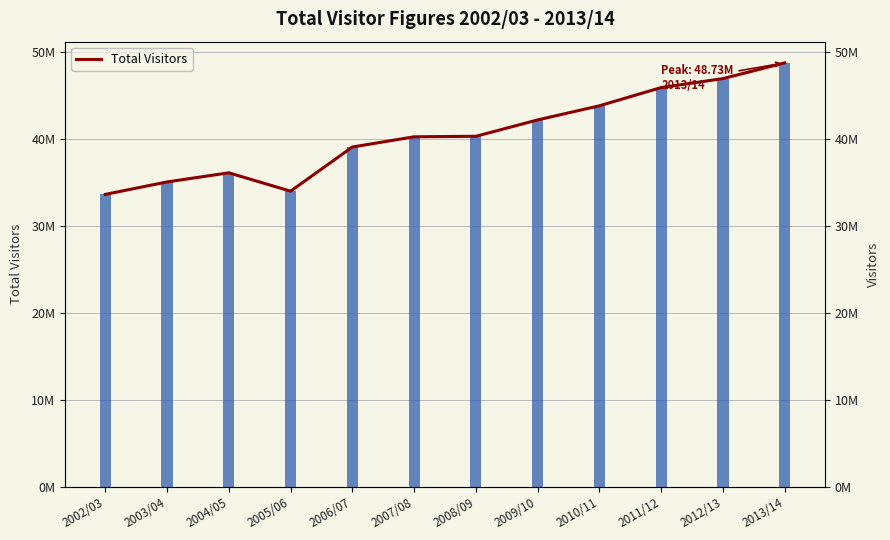

How many bars are there in total?

12